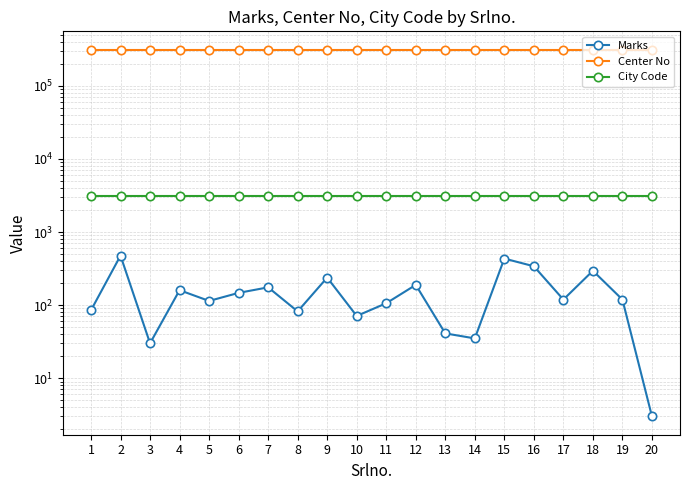

Reading left to right, extract all data points from this chart.

Marks: 85	475	30	160	114	147	175	82	238	71	106	189	41	35	433	340	119	295	119	3
Center No: 312801	312801	312801	312801	312801	312801	312801	312801	312801	312801	312801	312801	312801	312801	312801	312801	312801	312801	312801	312801
City Code: 3128	3128	3128	3128	3128	3128	3128	3128	3128	3128	3128	3128	3128	3128	3128	3128	3128	3128	3128	3128